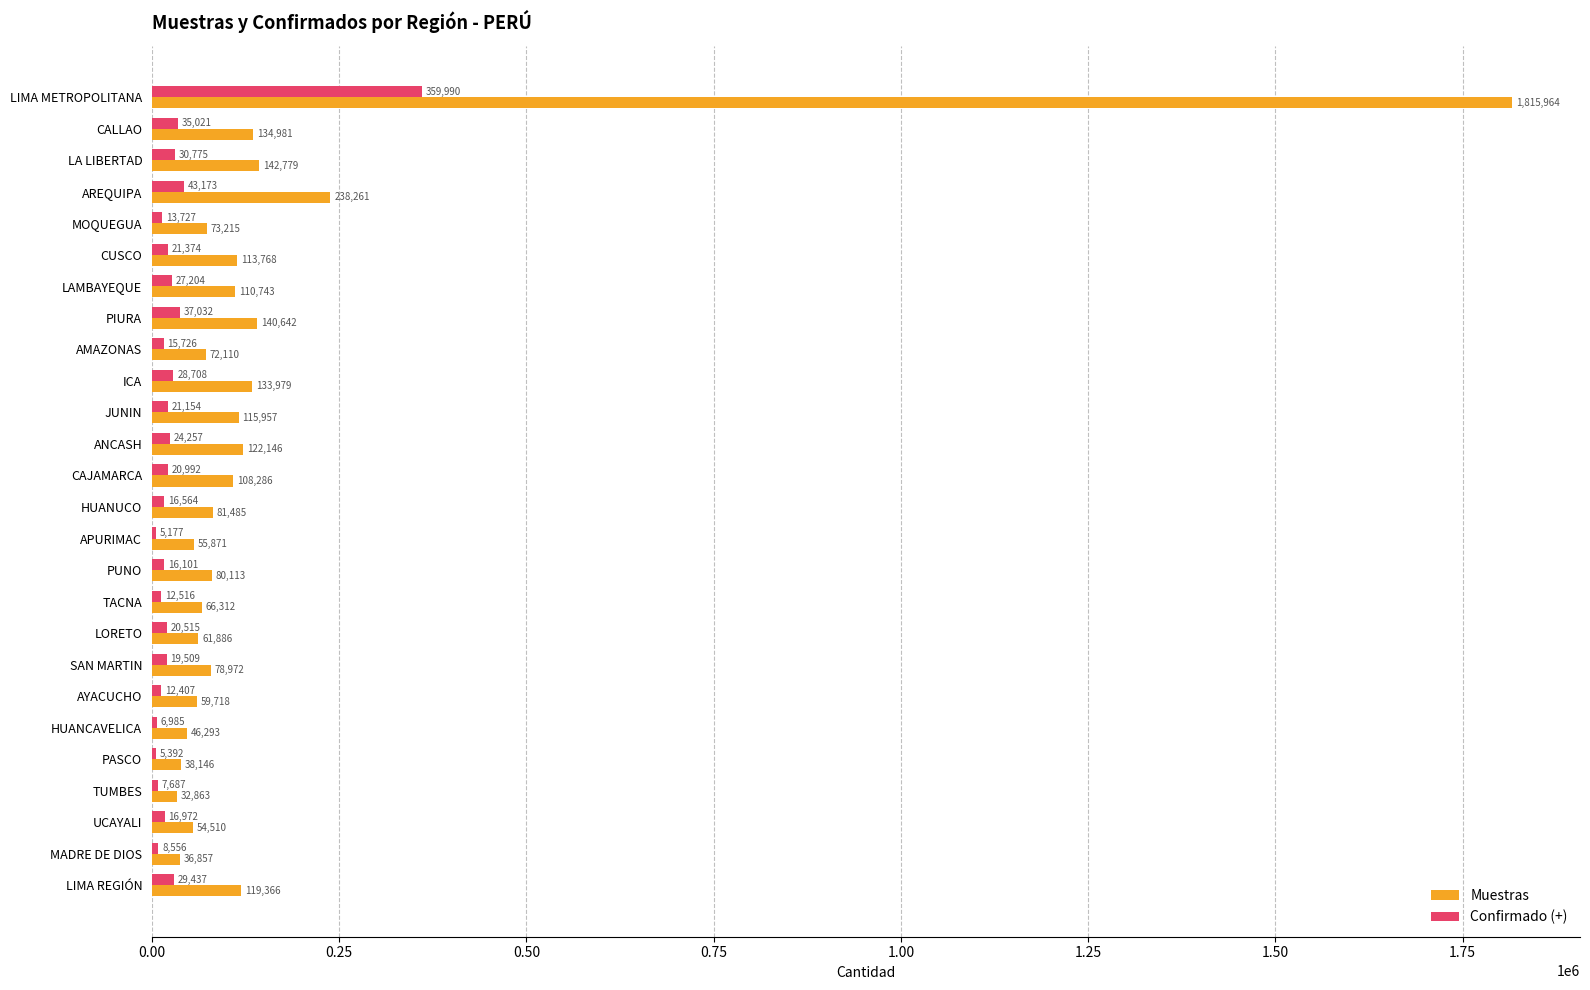

Which series changed the most between JUNIN and HUANCAVELICA?

Muestras